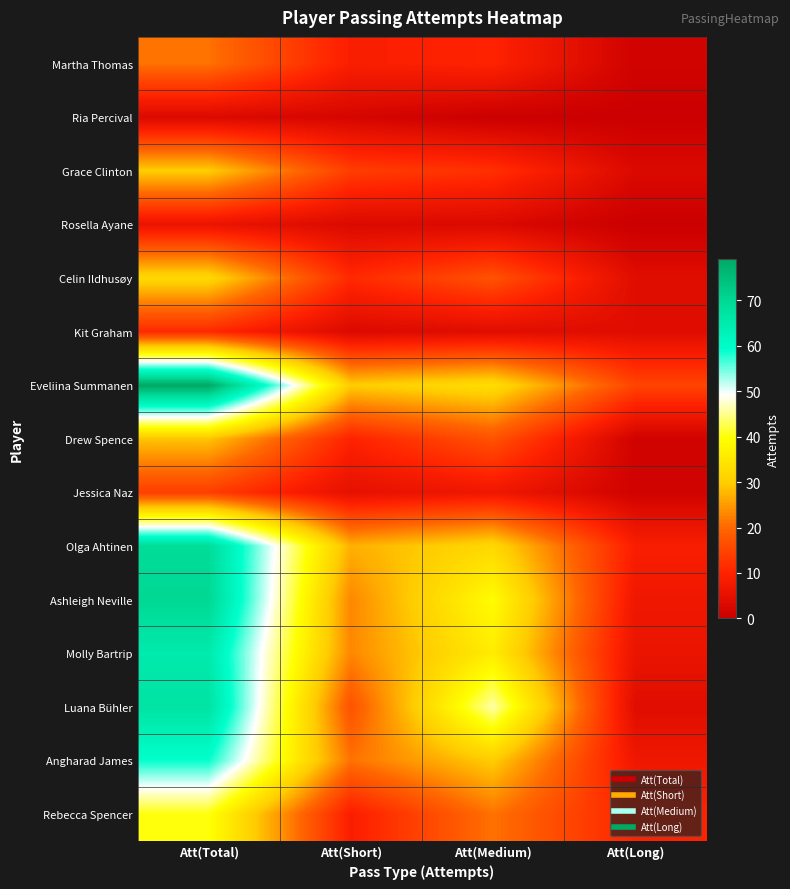

Rank the series by their maximum value, from lowest to highest.

Ria Percival, Rosella Ayane, Kit Graham, Jessica Naz, Martha Thomas, Drew Spence, Grace Clinton, Celin Ildhusøy, Rebecca Spencer, Angharad James, Molly Bartrip, Luana Bühler, Olga Ahtinen, Ashleigh Neville, Eveliina Summanen